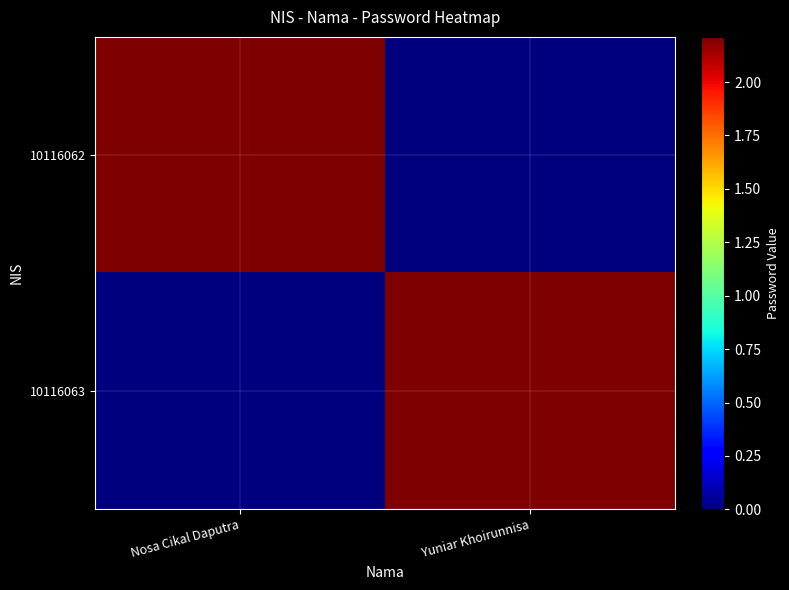

At Nosa Cikal Daputra, list the series in order from smallest to largest.

10116063, 10116062